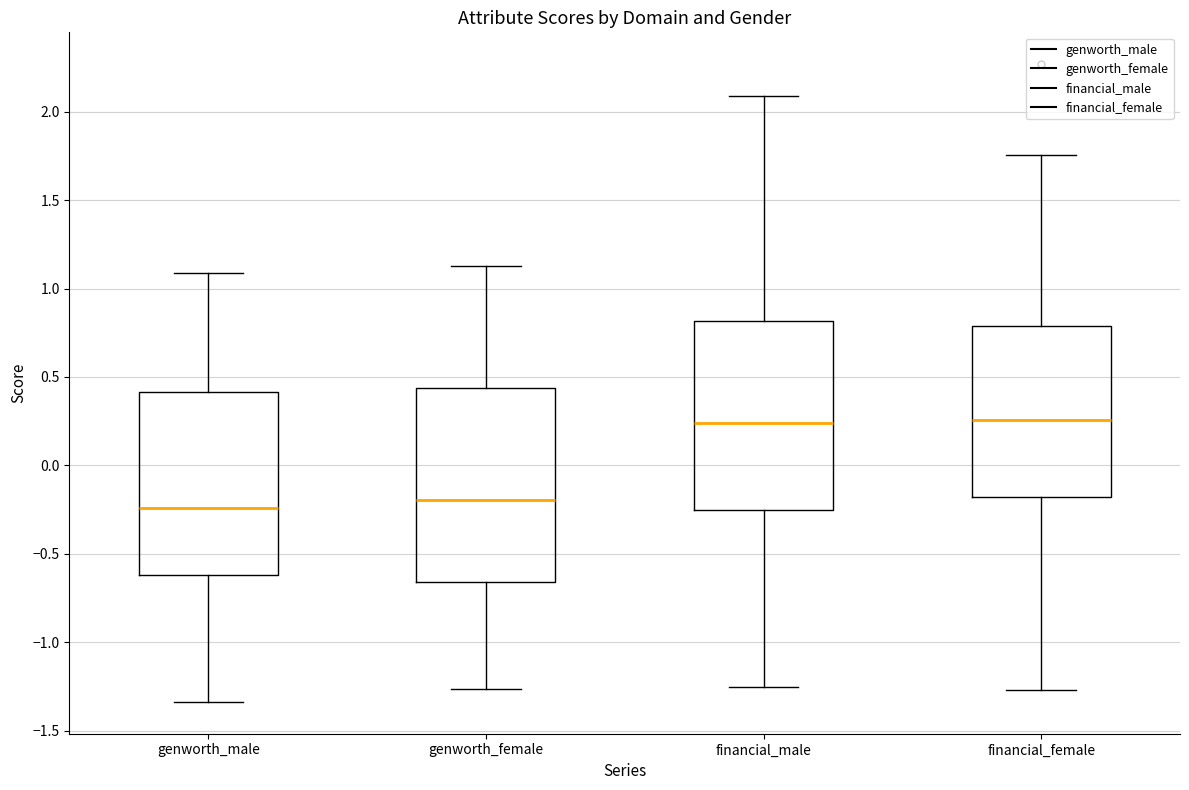

Reading left to right, transcribe this box plot: for each box, give where its median line is, the range the box spans, and where its two whiskers end, as read against the y-axis. The values are not printed on the chart, so give them approximately, as read against the axis.

genworth_male: median -0.25, box -0.60 to 0.40, whiskers -1.35 to 1.10
genworth_female: median -0.20, box -0.65 to 0.45, whiskers -1.25 to 1.15
financial_male: median 0.25, box -0.25 to 0.80, whiskers -1.25 to 2.10
financial_female: median 0.25, box -0.20 to 0.80, whiskers -1.25 to 1.75